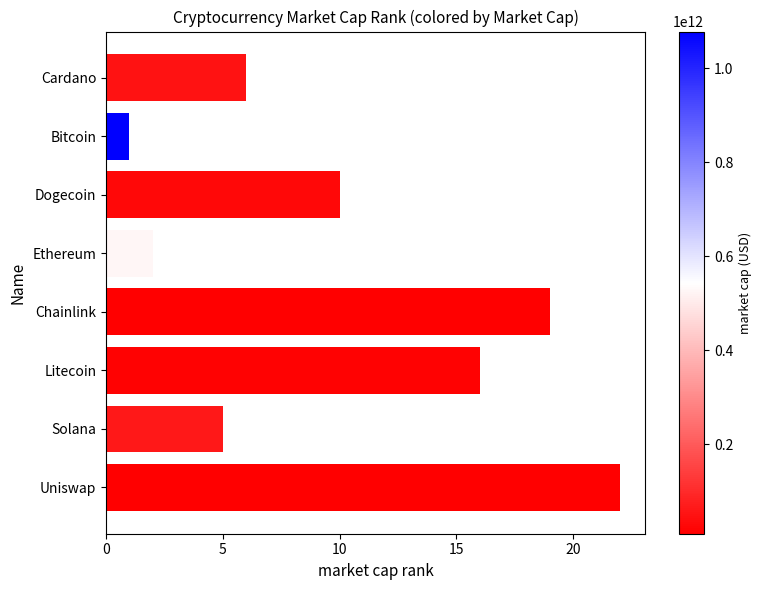

Is it true that the value at Uniswap is 13?

False